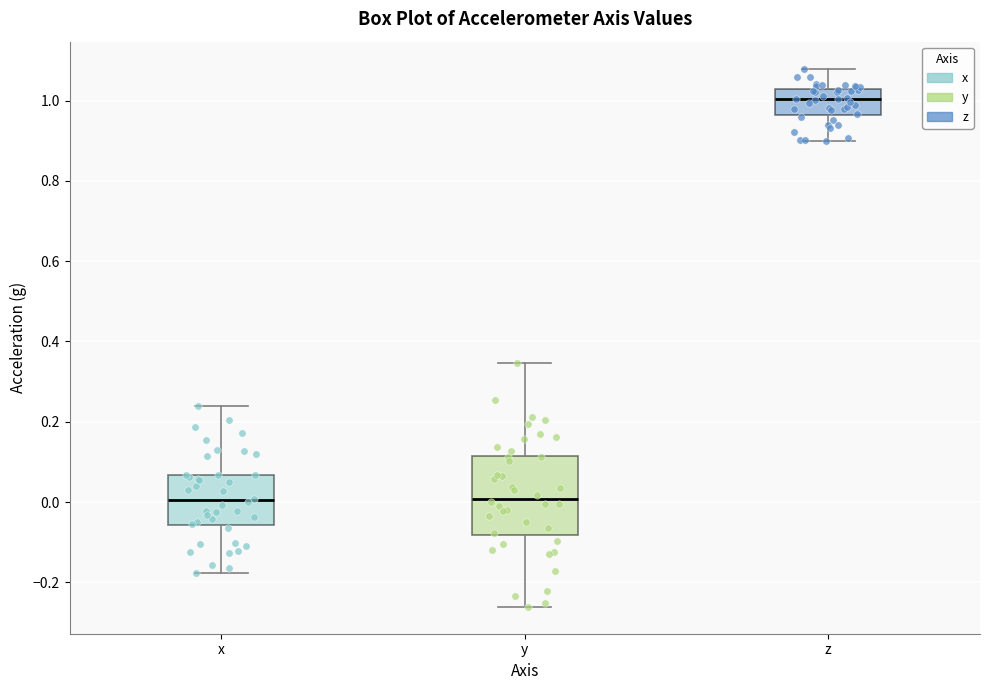

Comparing the boxes themselves (not the whiskers), which one is the tallest?

y